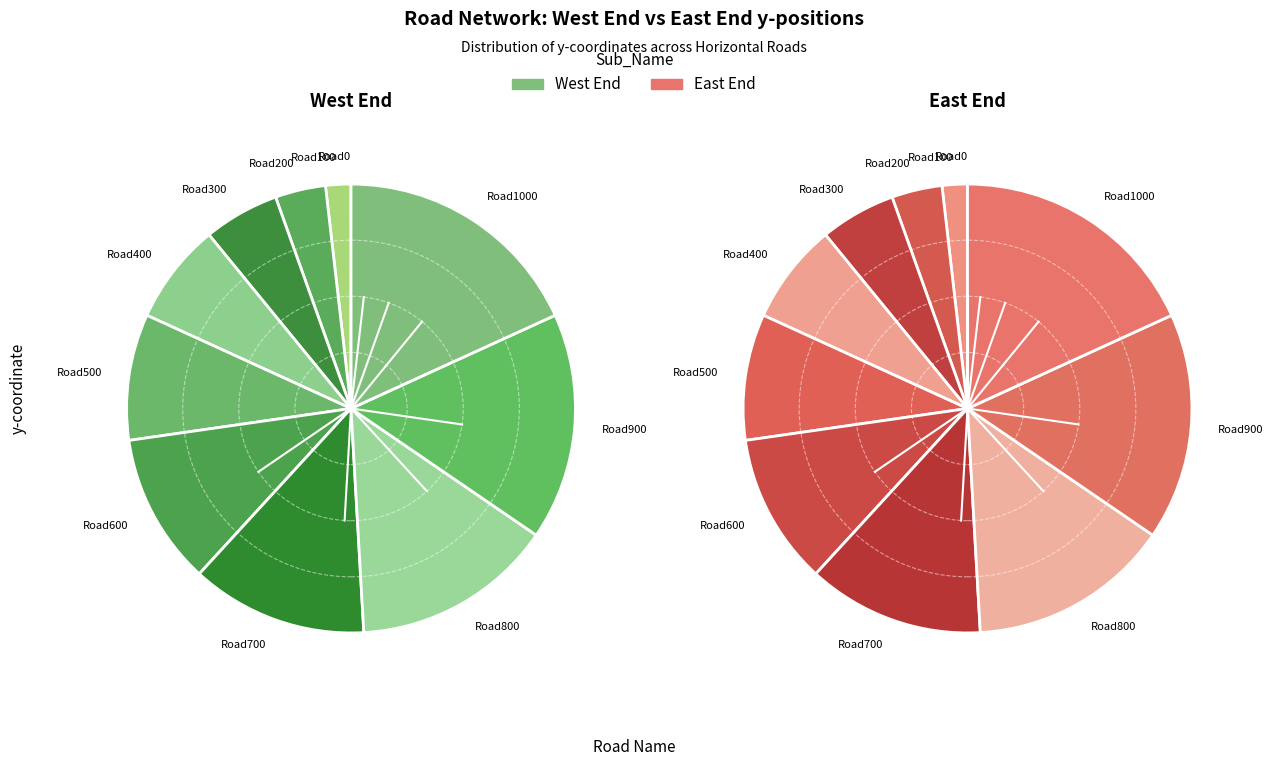

What portion of the pie excludes Road700?

87.3%